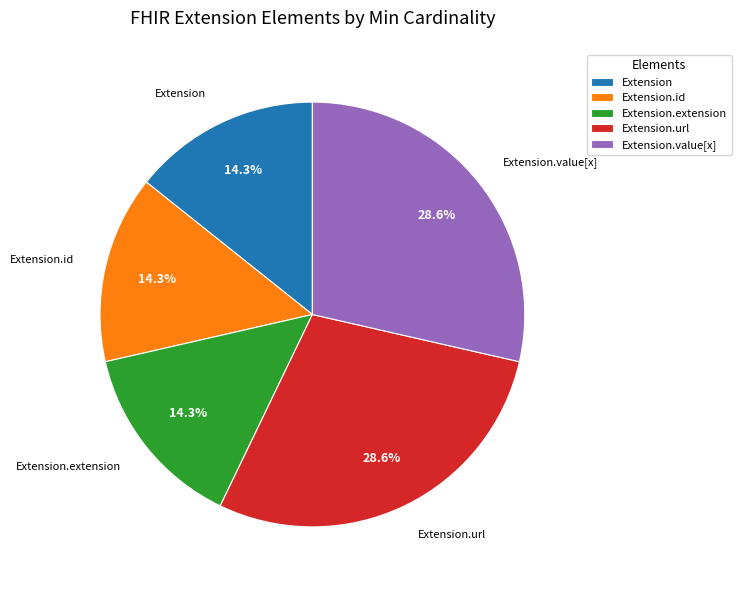

To the nearest percent, what is the combined percentage of Extension.value[x] and Extension.id?

43%